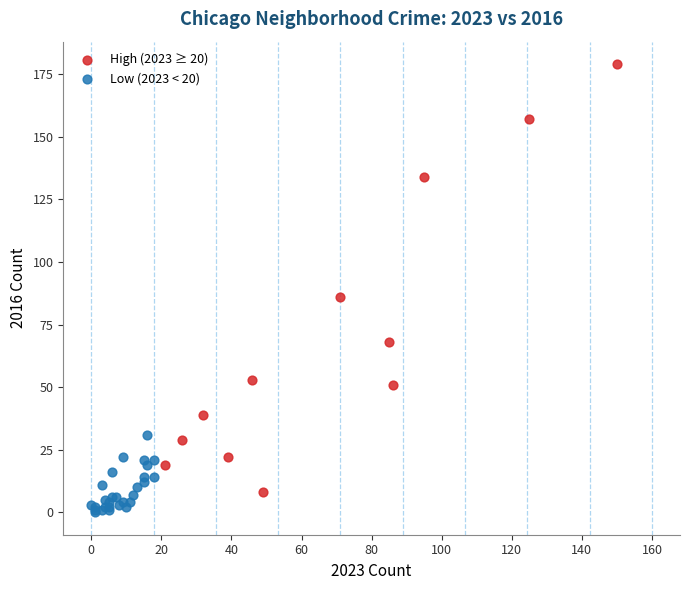

Which series contains the lowest Y value?

Low (2023 < 20)